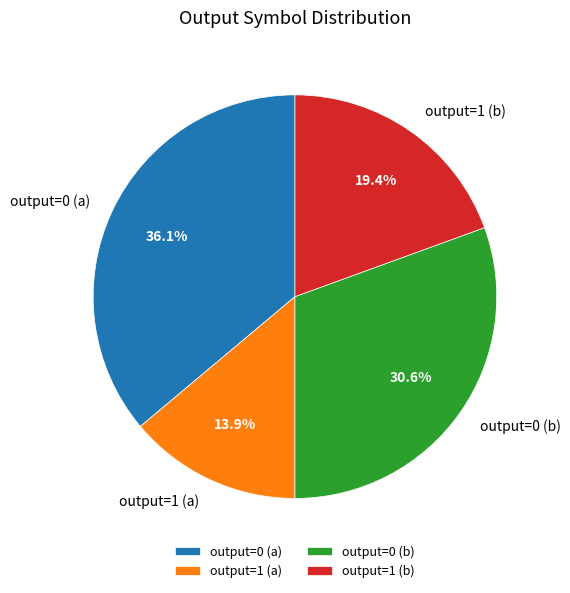

To the nearest percent, what is the average slice percentage?

25%